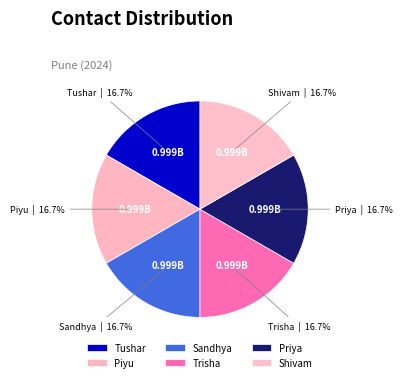

True or false: Piyu accounts for 17% of the total.

True